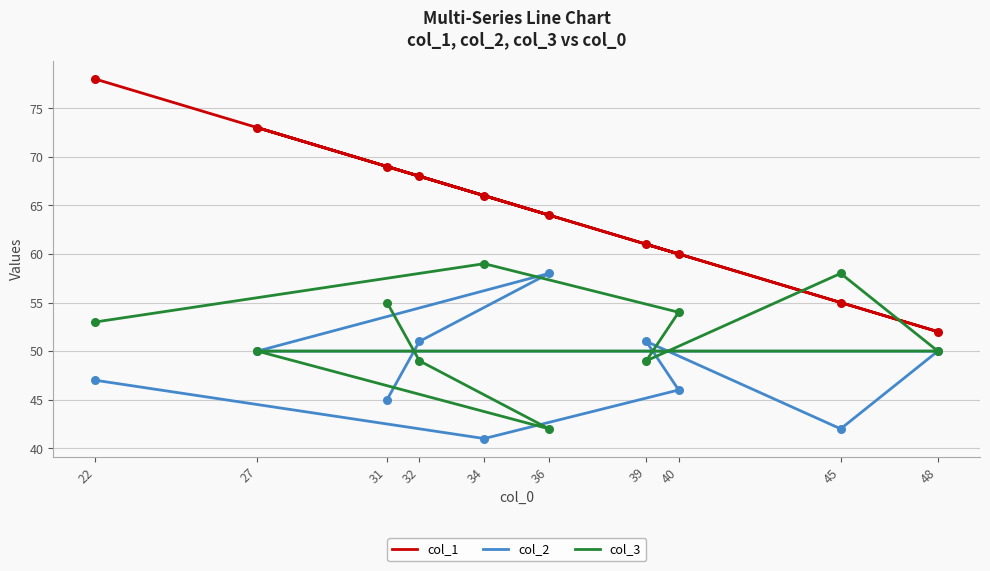

What are all the series names shown in the legend?

col_1, col_2, col_3